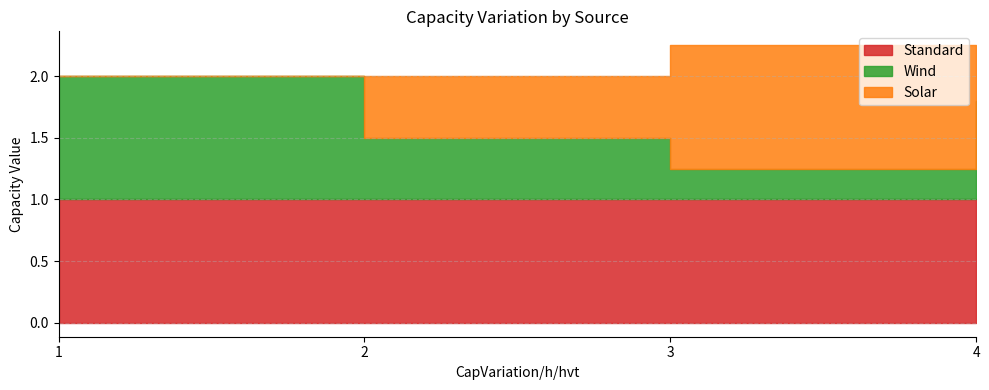

At which category does Solar reach its first local peak?

3